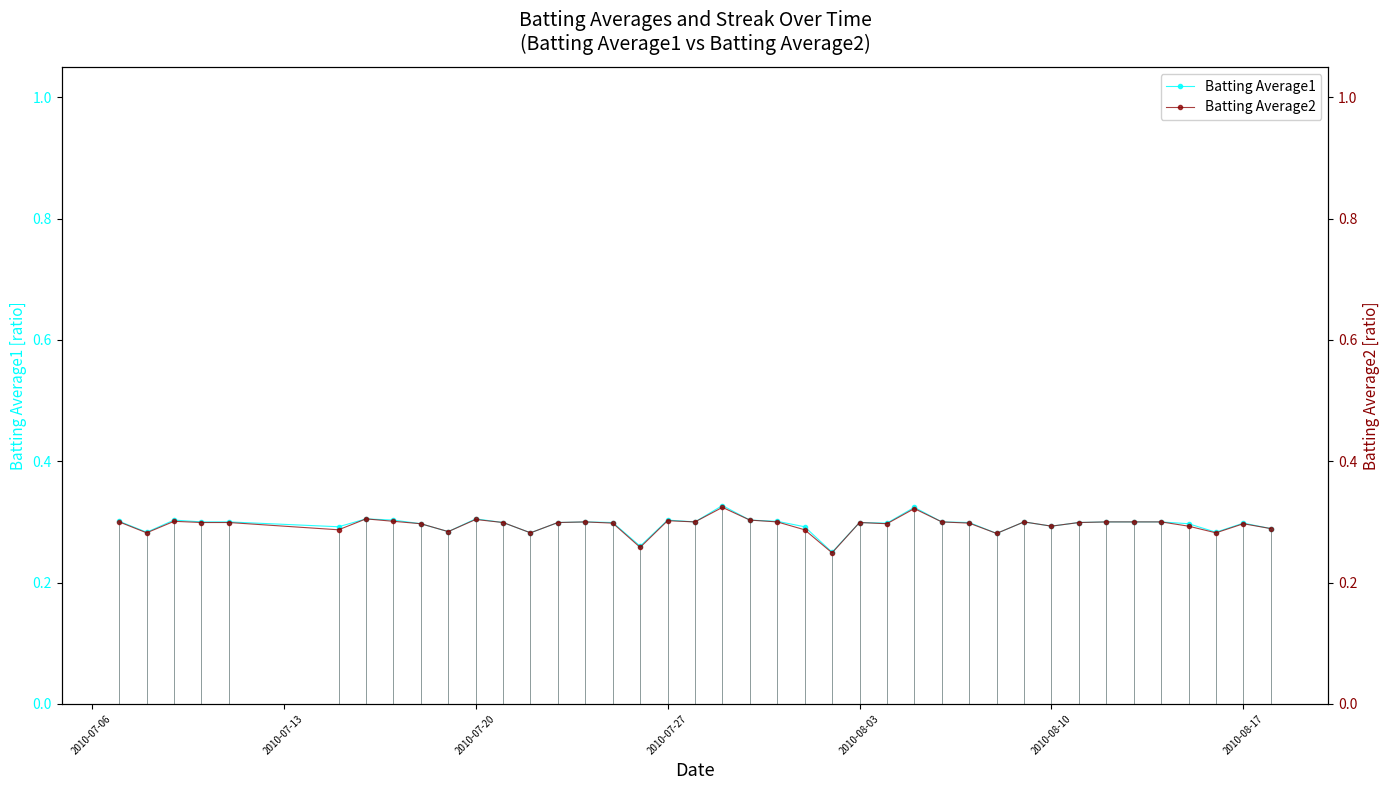

How many lines are shown in the chart?

2